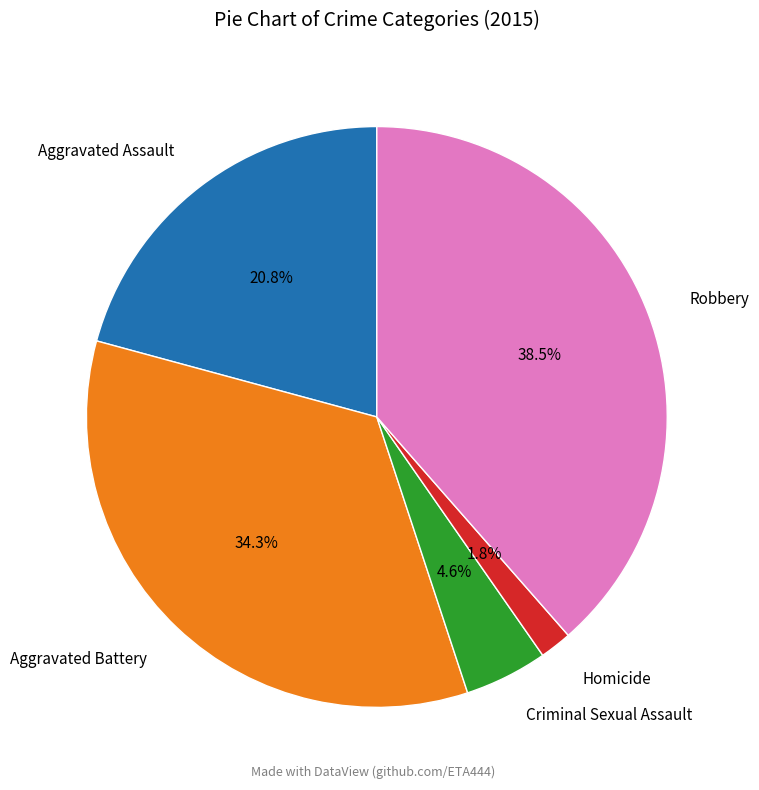

To the nearest percent, what is the difference between the largest and smallest slice percentages?

37%